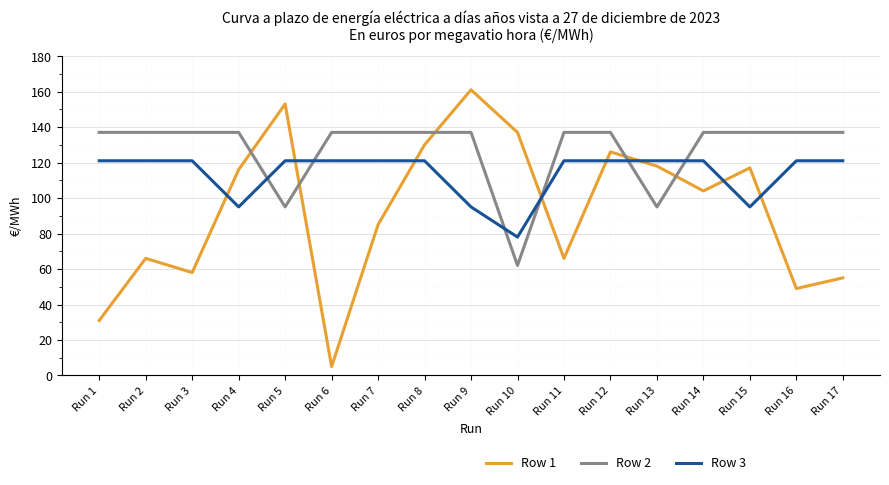

Read the Row 1 value at Run 4, to the nearest 50.

100